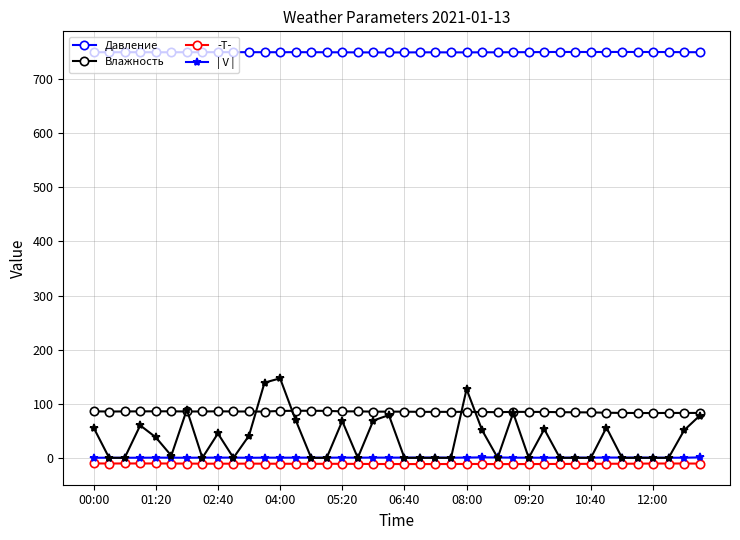

What is the difference between the highest and lowest values at 23?

760.9